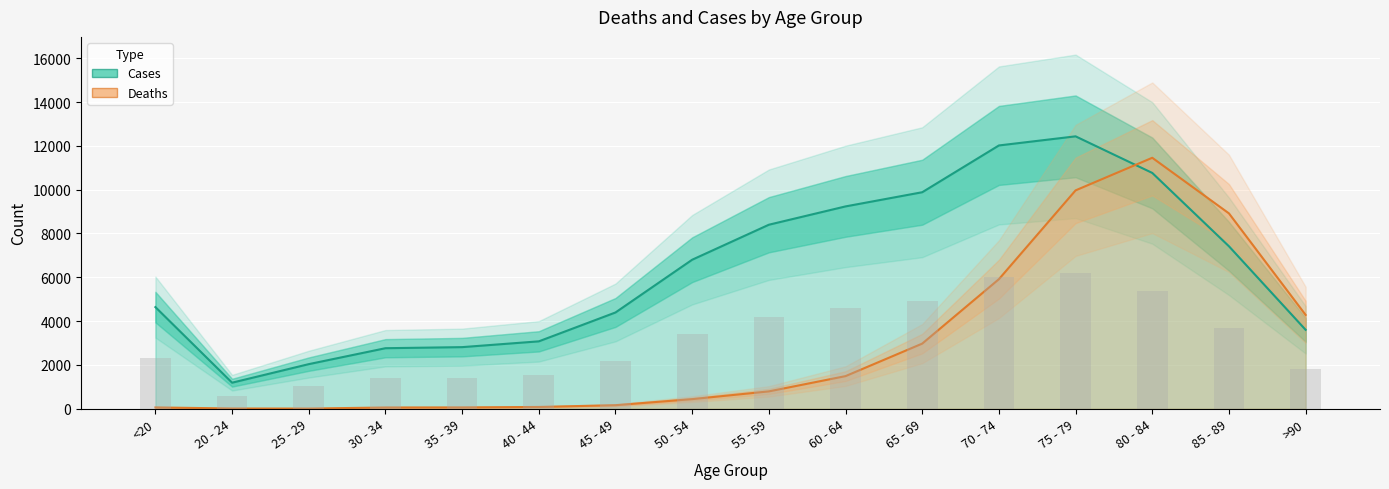

Which series has the widest spread of values?

Deaths (×3.5 scale)